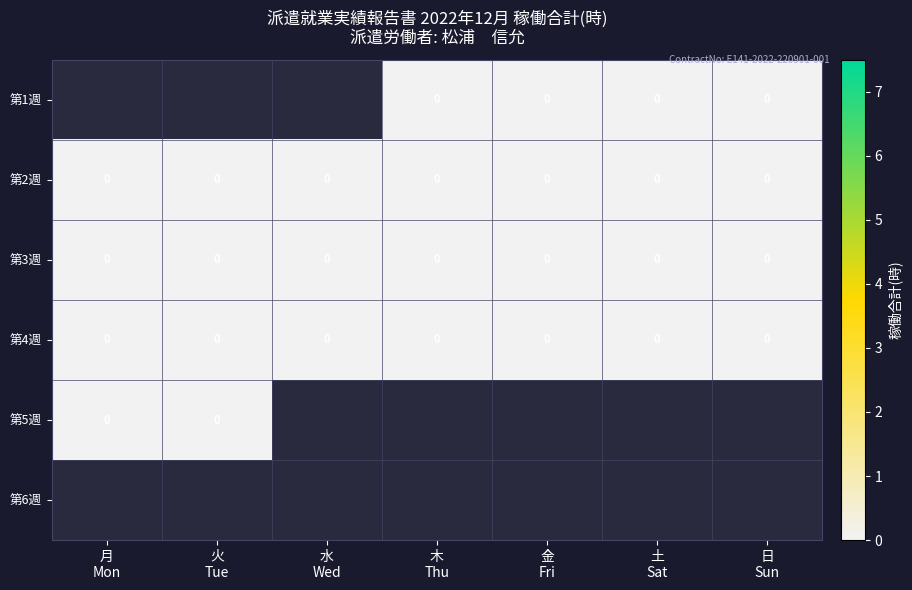

Which series has the largest total across all categories?

第2週